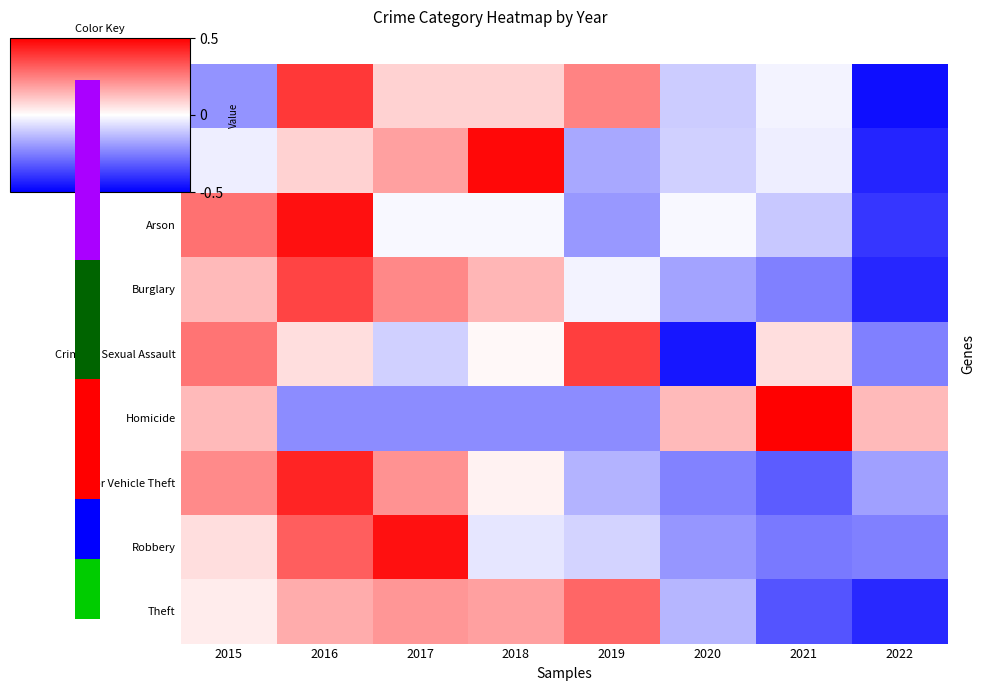

Reading right to left, extract all data points from this chart.

Aggravated Assault: 2022=-1.9	2021=-0.1	2020=-0.4	2019=1.0	2018=0.4	2017=0.4	2016=1.6	2015=-0.8
Aggravated Battery: 2022=-1.7	2021=-0.1	2020=-0.4	2019=-0.7	2018=1.9	2017=0.7	2016=0.3	2015=-0.1
Arson: 2022=-1.6	2021=-0.4	2020=-0.0	2019=-0.8	2018=-0.0	2017=-0.0	2016=1.9	2015=1.1
Burglary: 2022=-1.7	2021=-1.0	2020=-0.7	2019=-0.1	2018=0.6	2017=0.9	2016=1.5	2015=0.5
Criminal Sexual Assault: 2022=-1.0	2021=0.3	2020=-1.8	2019=1.5	2018=0.1	2017=-0.4	2016=0.3	2015=1.1
Homicide: 2022=0.5	2021=2.0	2020=0.5	2019=-0.9	2018=-0.9	2017=-0.9	2016=-0.9	2015=0.5
Motor Vehicle Theft: 2022=-0.7	2021=-1.3	2020=-1.0	2019=-0.6	2018=0.1	2017=0.9	2016=1.7	2015=0.9
Robbery: 2022=-1.0	2021=-1.0	2020=-0.8	2019=-0.3	2018=-0.2	2017=1.9	2016=1.3	2015=0.3
Theft: 2022=-1.7	2021=-1.3	2020=-0.6	2019=1.2	2018=0.7	2017=0.8	2016=0.7	2015=0.2